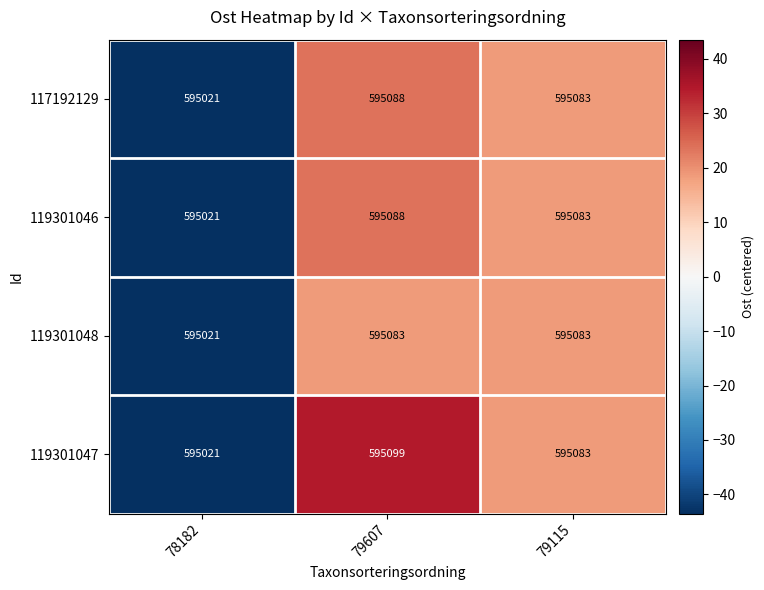

How many data points in 117192129 are less than 595083?

1